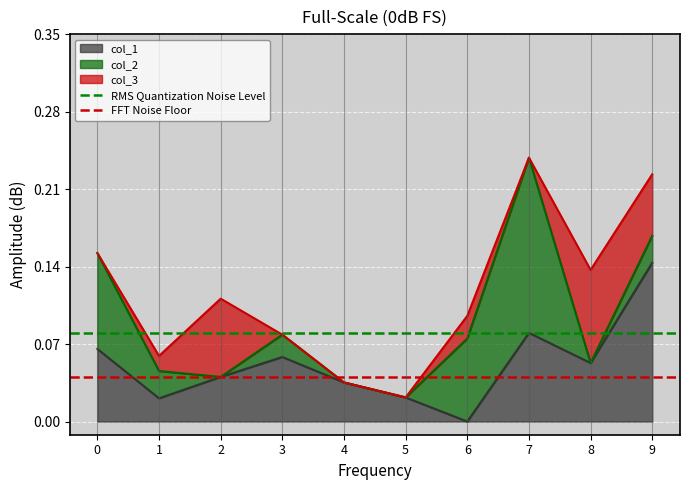

What is the maximum value for RMS Quantization Noise Level?

0.1